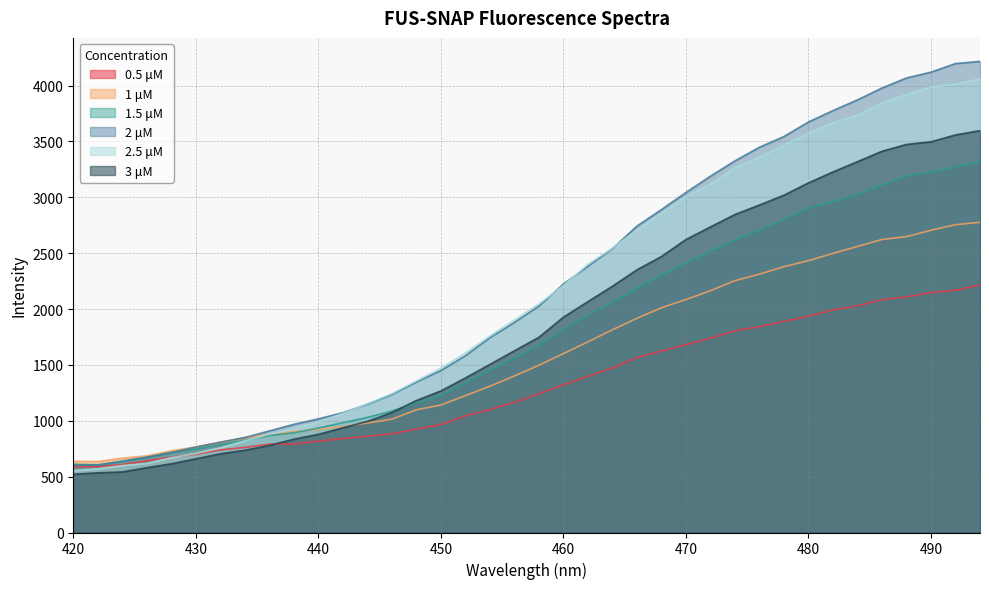

How many distinct data groups are displayed?

6